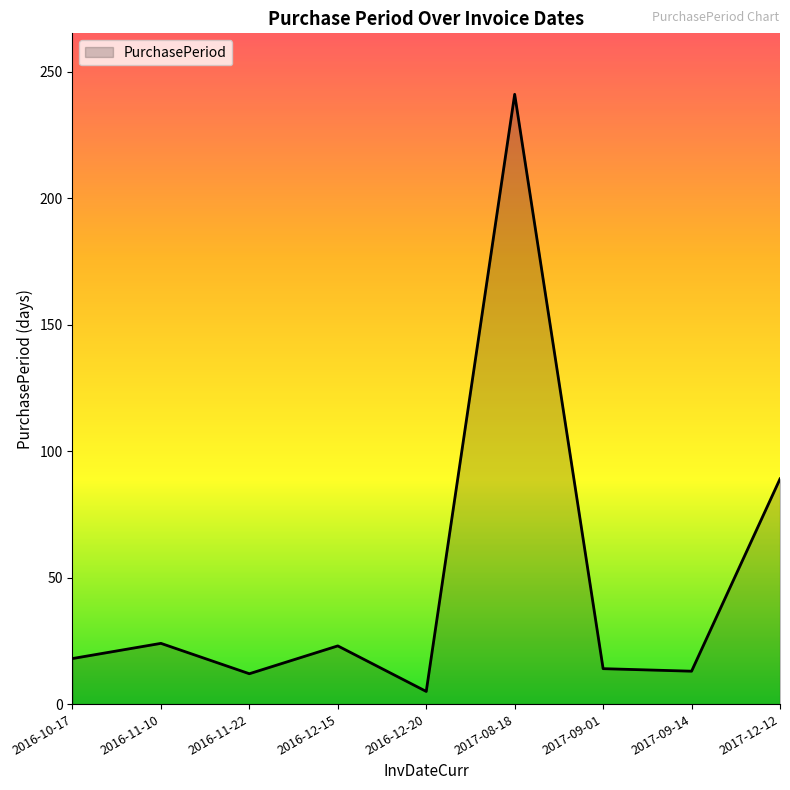

Which label corresponds to the smallest value in the chart?

2016-12-20